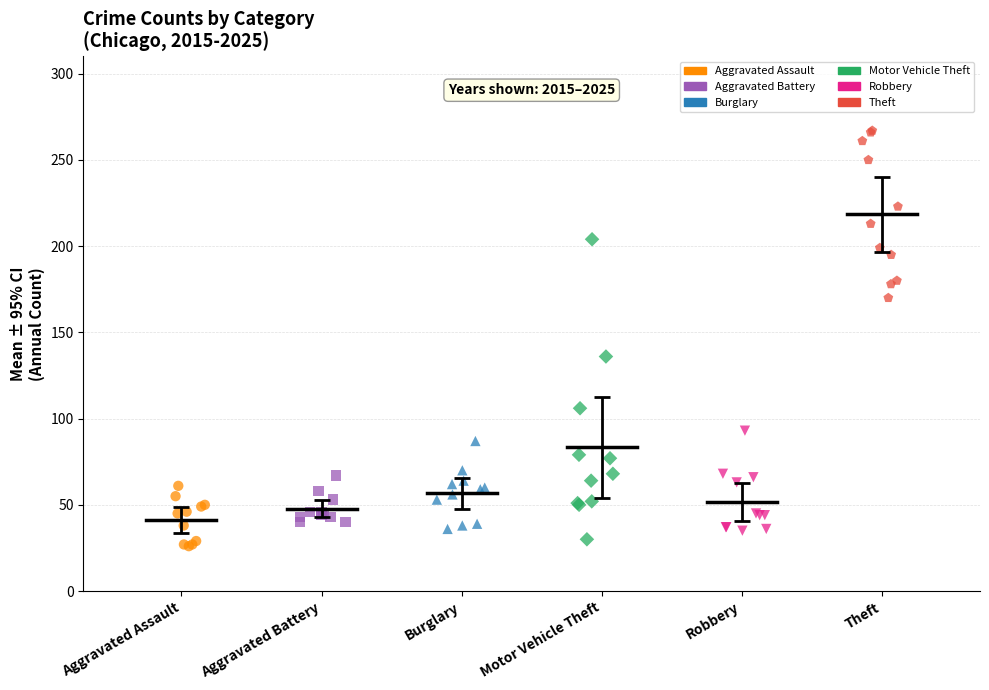

Which series contains the lowest Y value?

Aggravated Assault